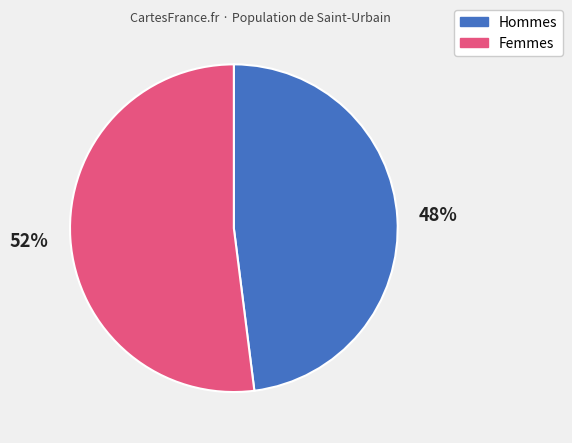

To the nearest percent, what is the difference between the Hommes and Femmes slice percentages?

4%